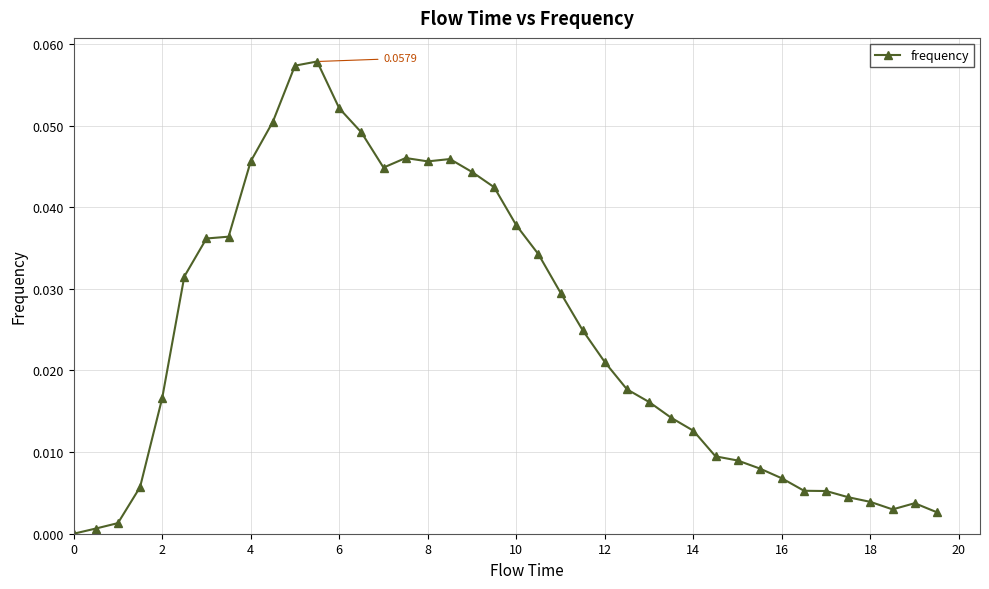

True or false: the data has more than 1 interior local peaks.

True